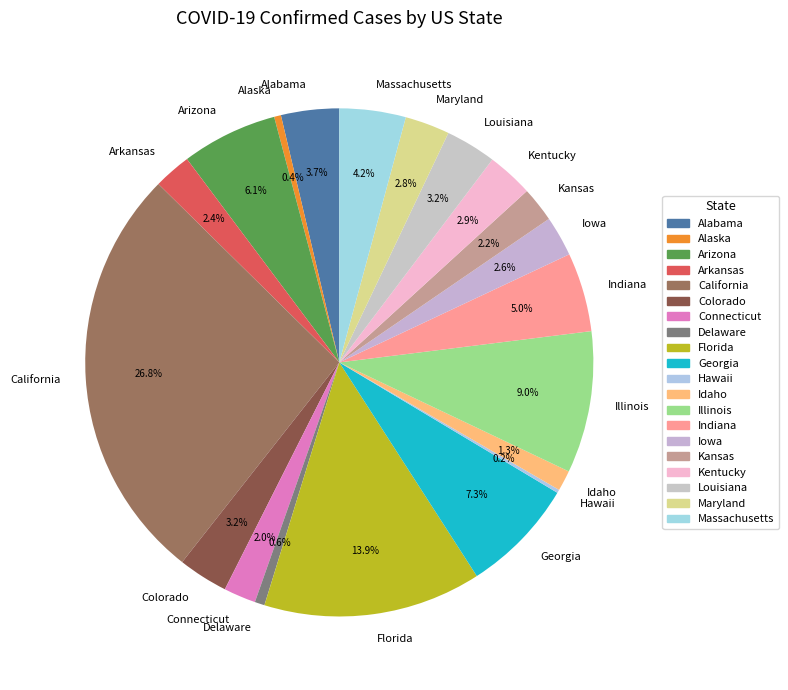

Which has a higher value, Alaska or Louisiana?

Louisiana